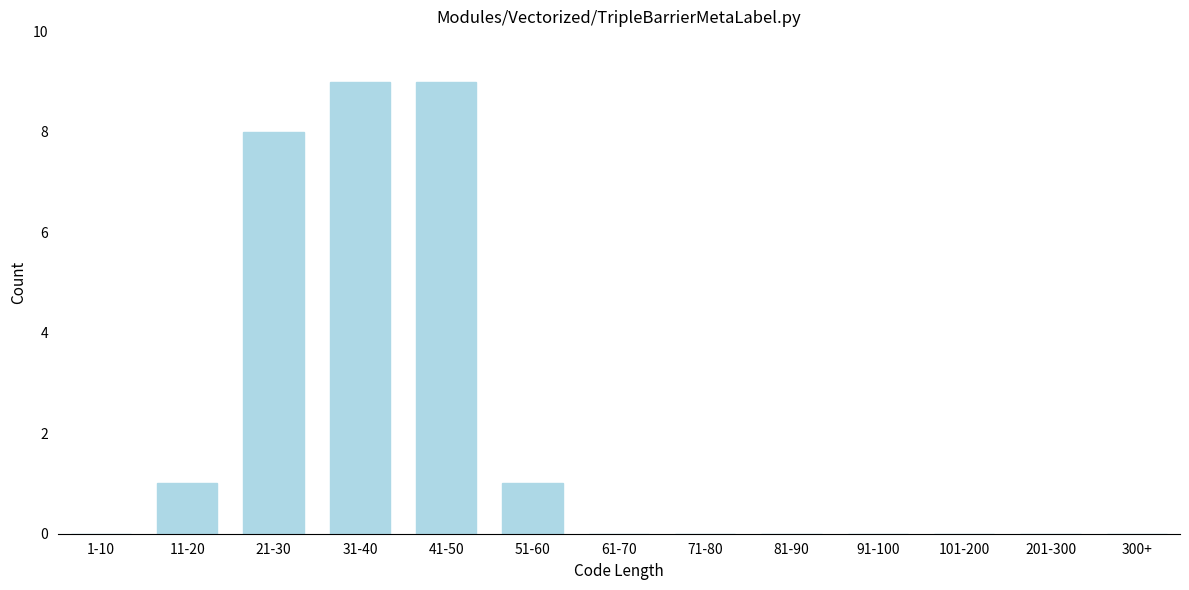

Reading left to right, list all the values displayed in this chart.

1-10=0	11-20=1	21-30=8	31-40=9	41-50=9	51-60=1	61-70=0	71-80=0	81-90=0	91-100=0	101-200=0	201-300=0	300+=0